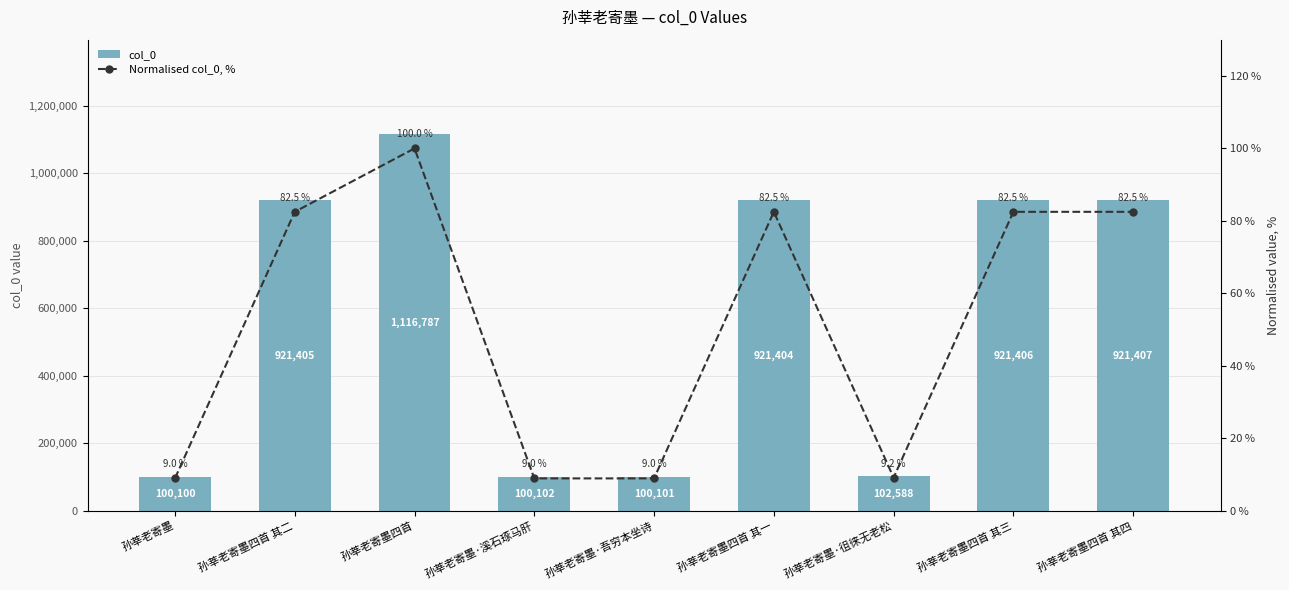

What is the average value of the col_0 series?

578367